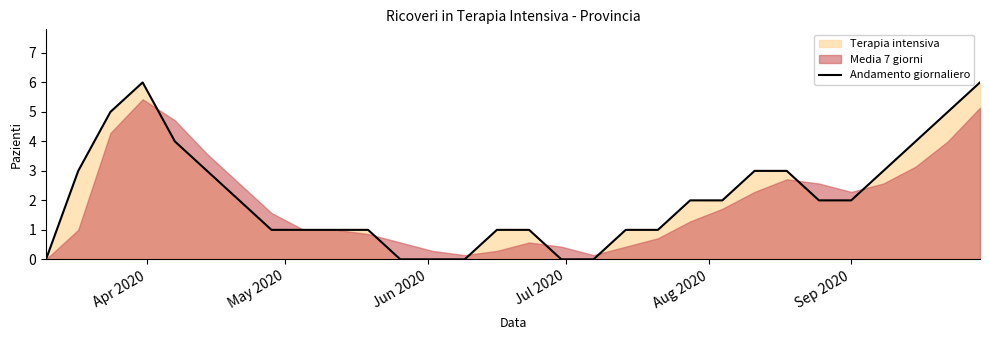

What is the highest value of the Andamento giornaliero series?

6